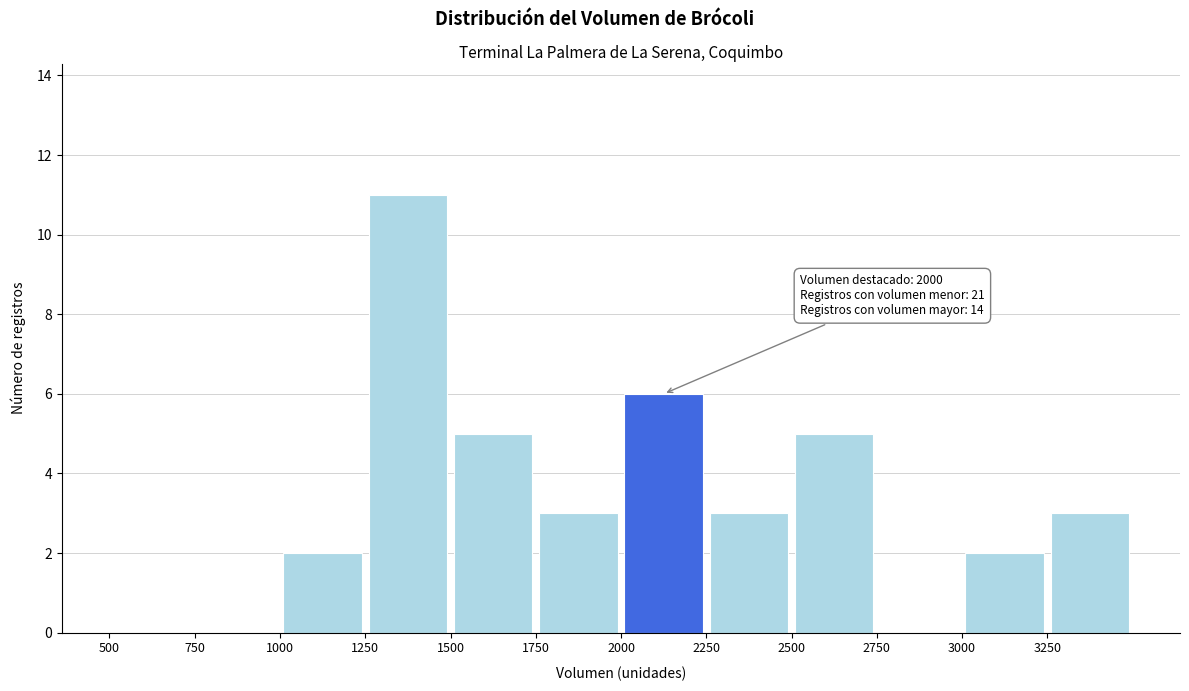

Which range on the x-axis has the tallest bar?

1250 to 1500